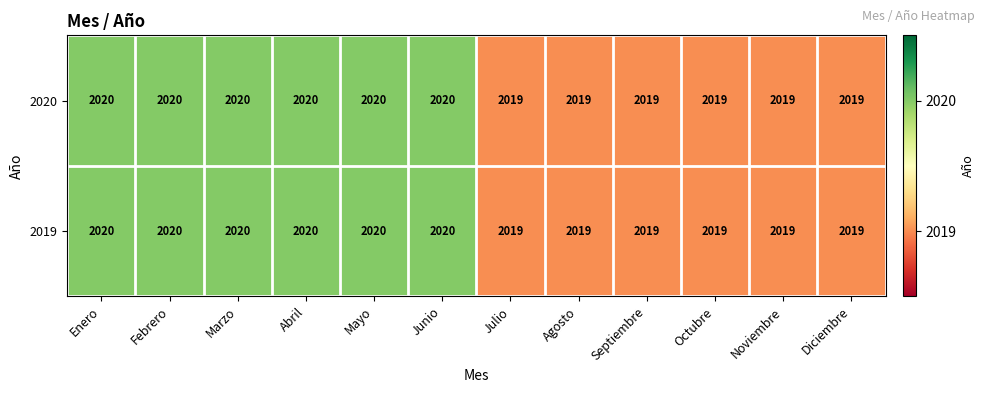

What is the average value of the 2020 series?

2020